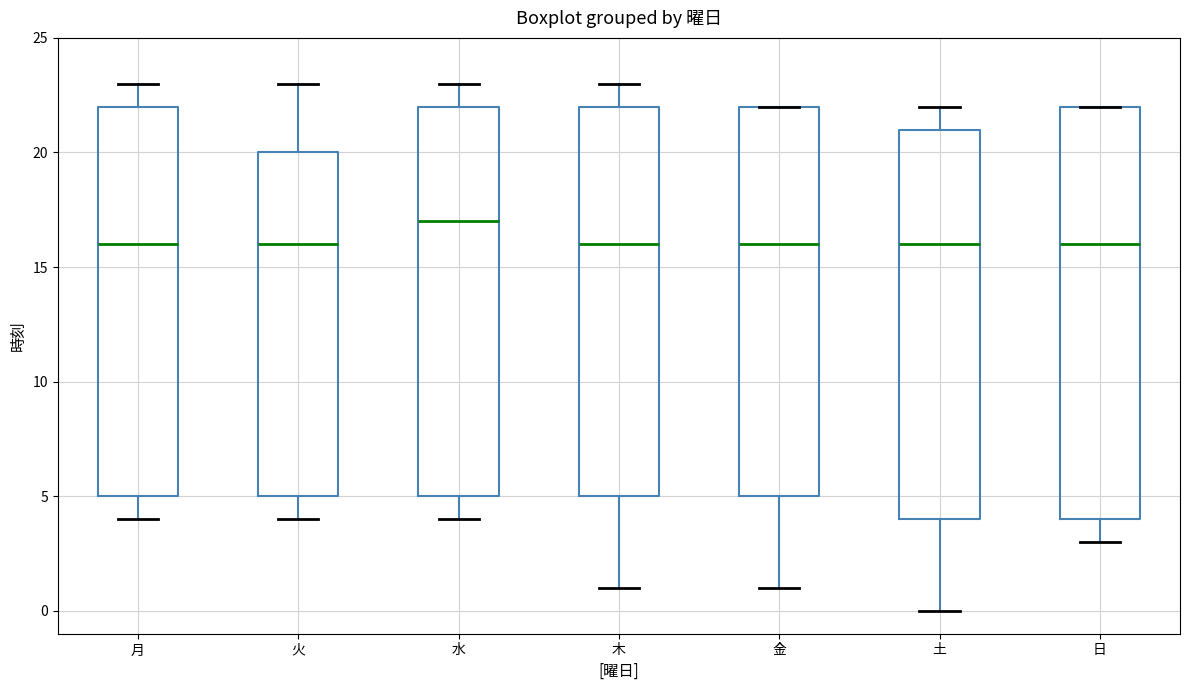

Where does the median line of the box for 水 sit on the y-axis? The values are not printed on the chart, so give them approximately, as read against the axis.

17